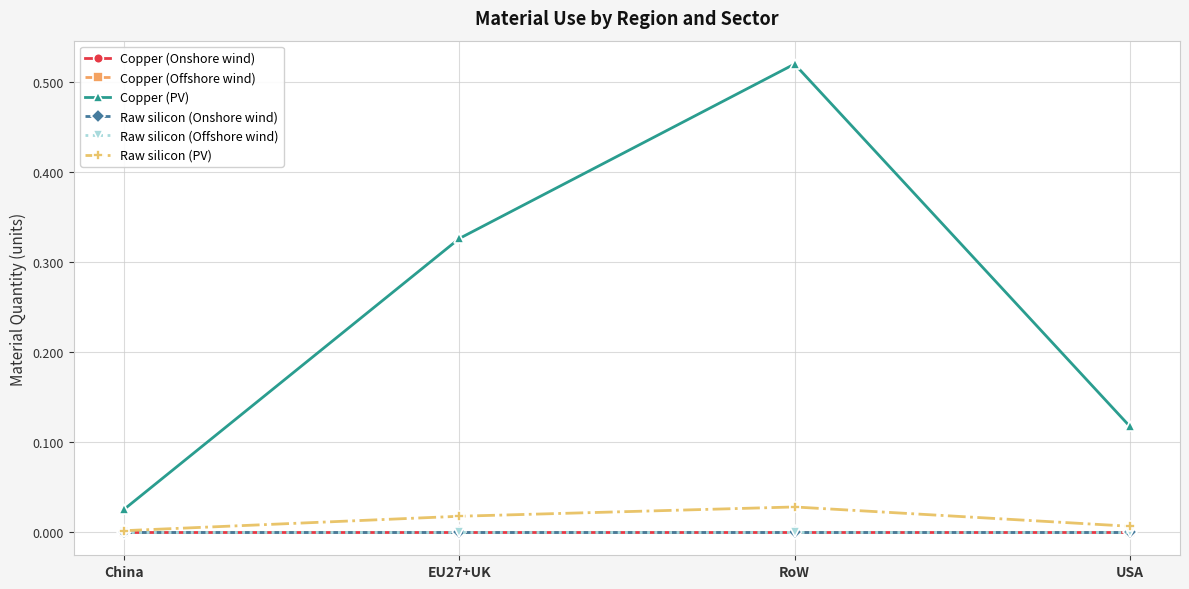

How many lines are shown in the chart?

6